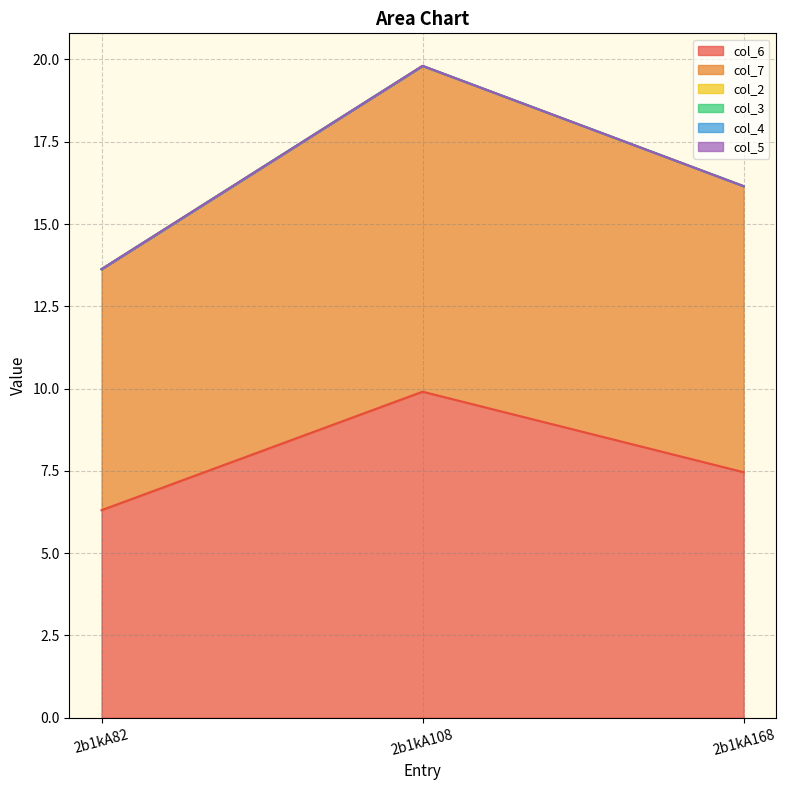

Which series has the largest total across all categories?

col_7